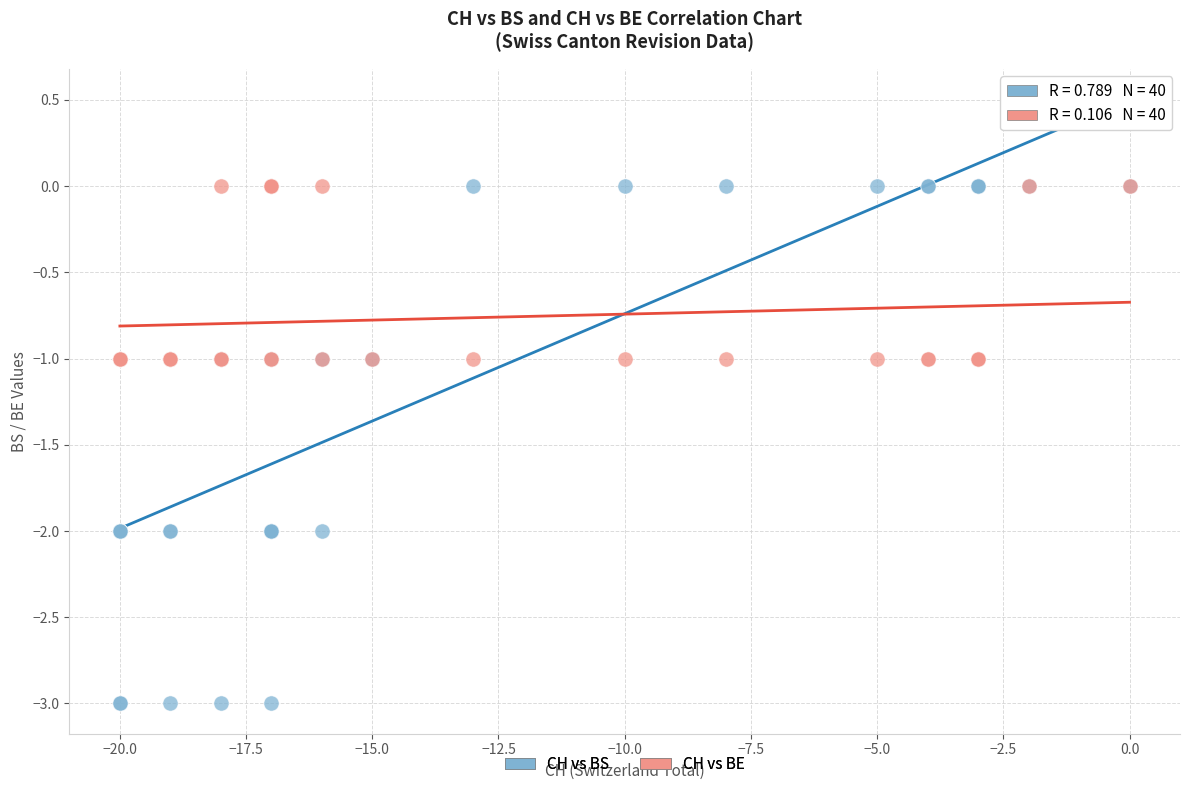

What are all the series names shown in the legend?

CH vs BS, CH vs BE